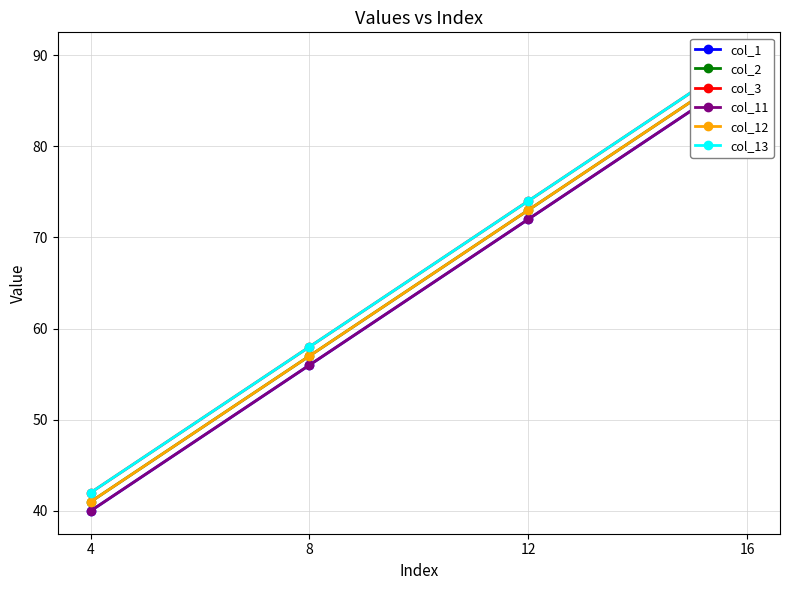

Where does the col_13 series first go above 74?

16